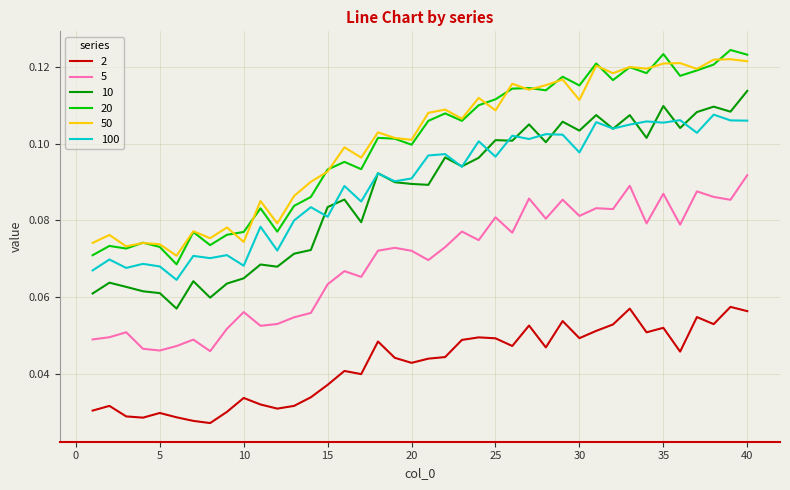

True or false: 5 and 100 cross at least once.

False